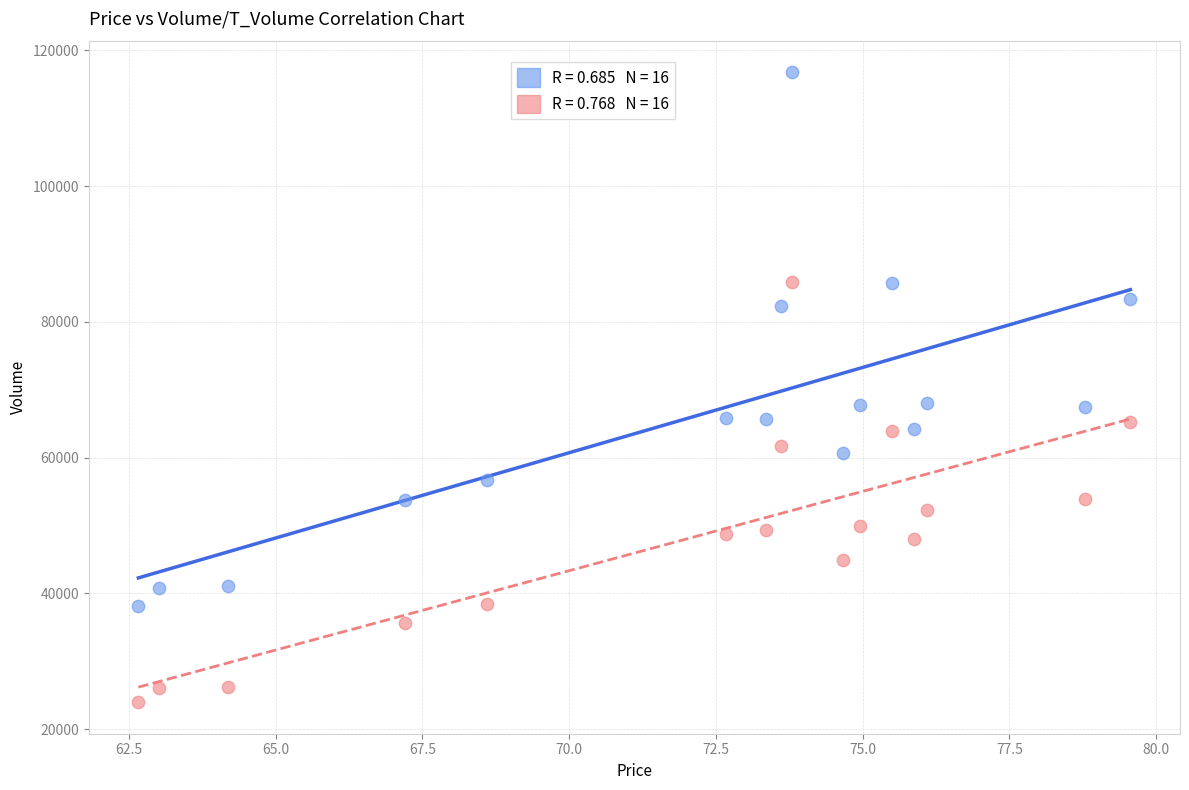

Across all data points, what is the range of Y values (max minus min)?

92805